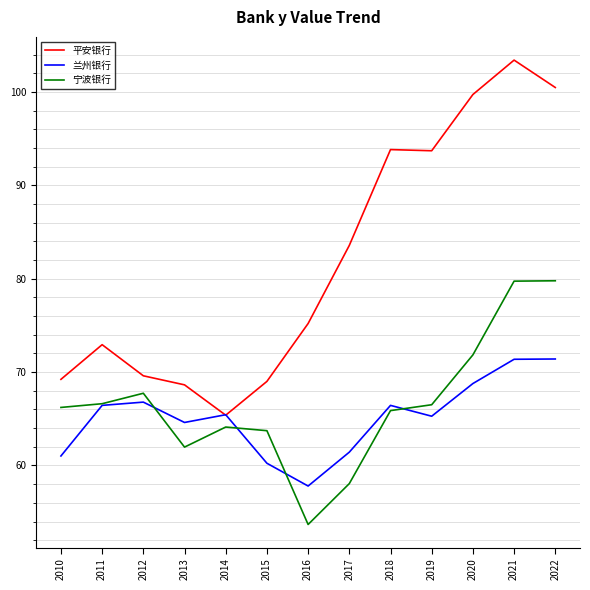

What value does the 兰州银行 series have at 2014?

65.4